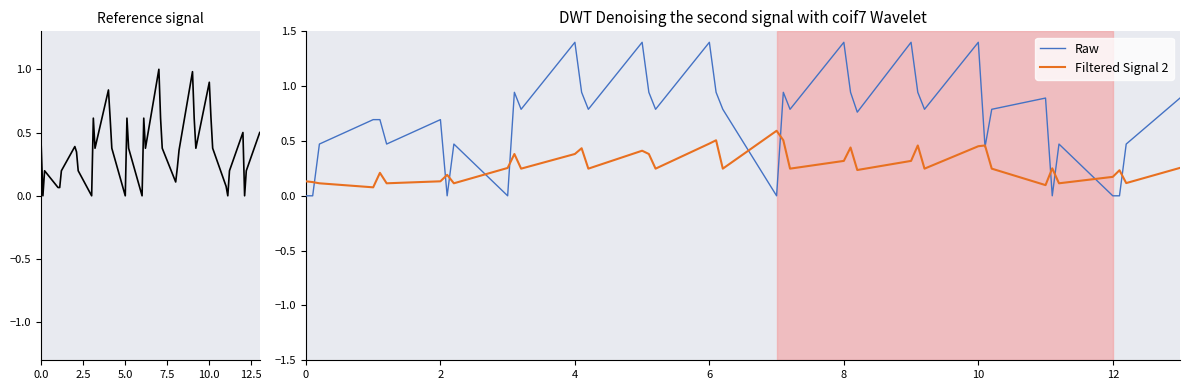

The Raw series shows 0.7 at 2. True or false?

True